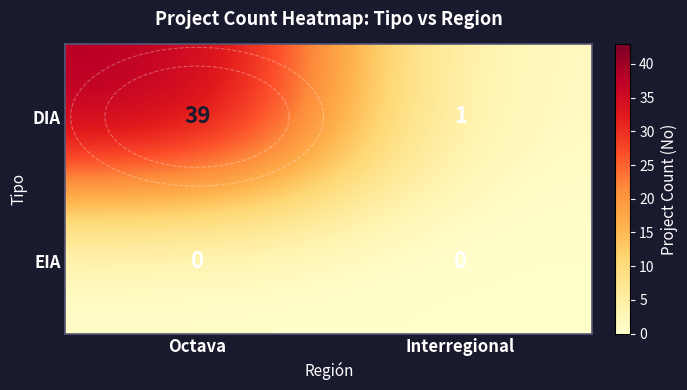

Count the number of data series in this chart.

2